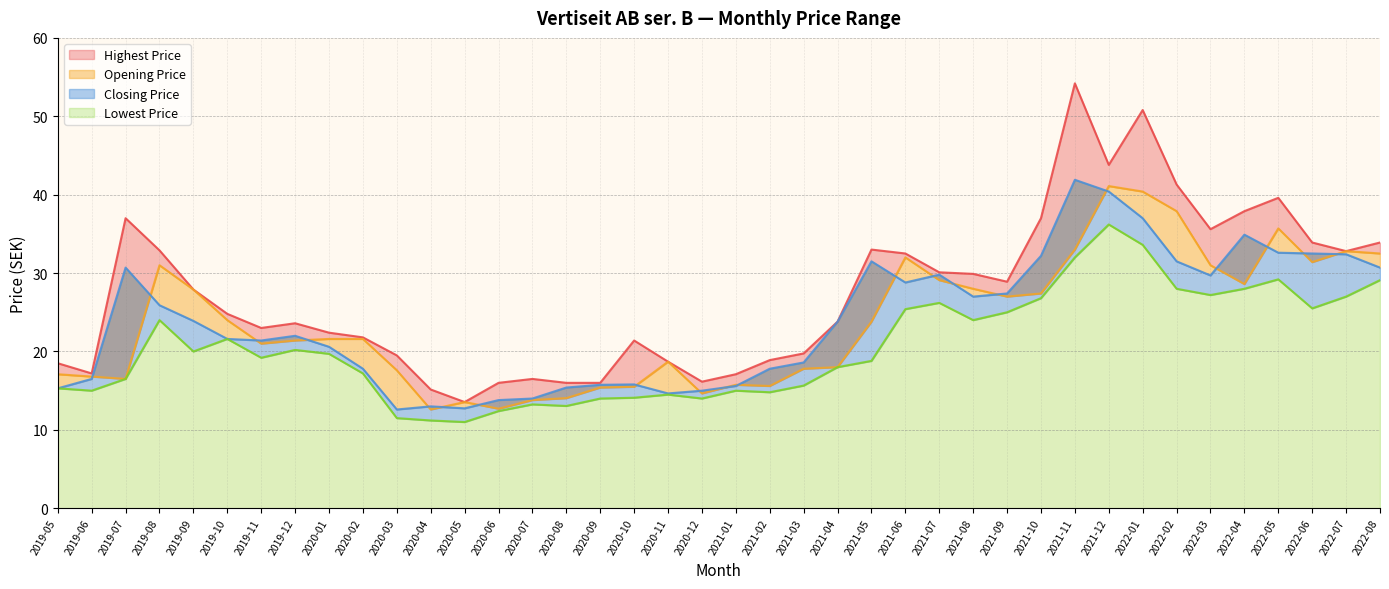

Does the chart display data point markers on the line(s)?

No